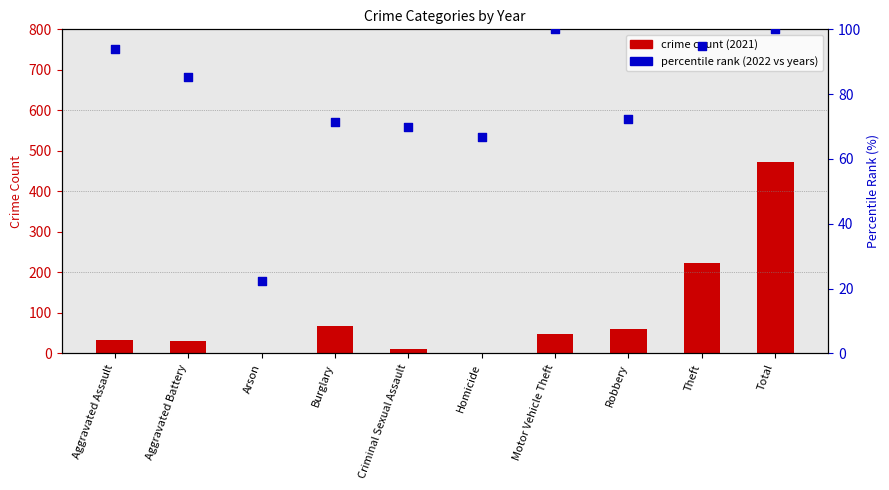

Which series contains the lowest Y value?

crime count (2021)